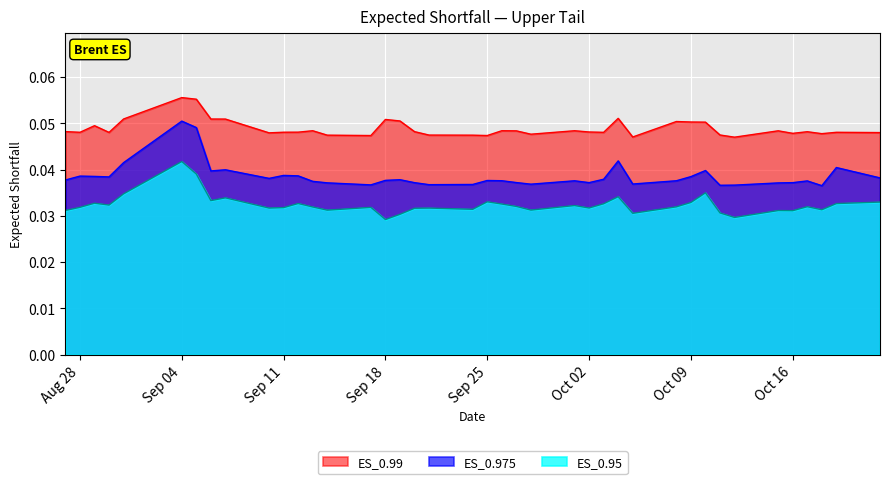

Which series has the widest spread of values?

ES_0.975